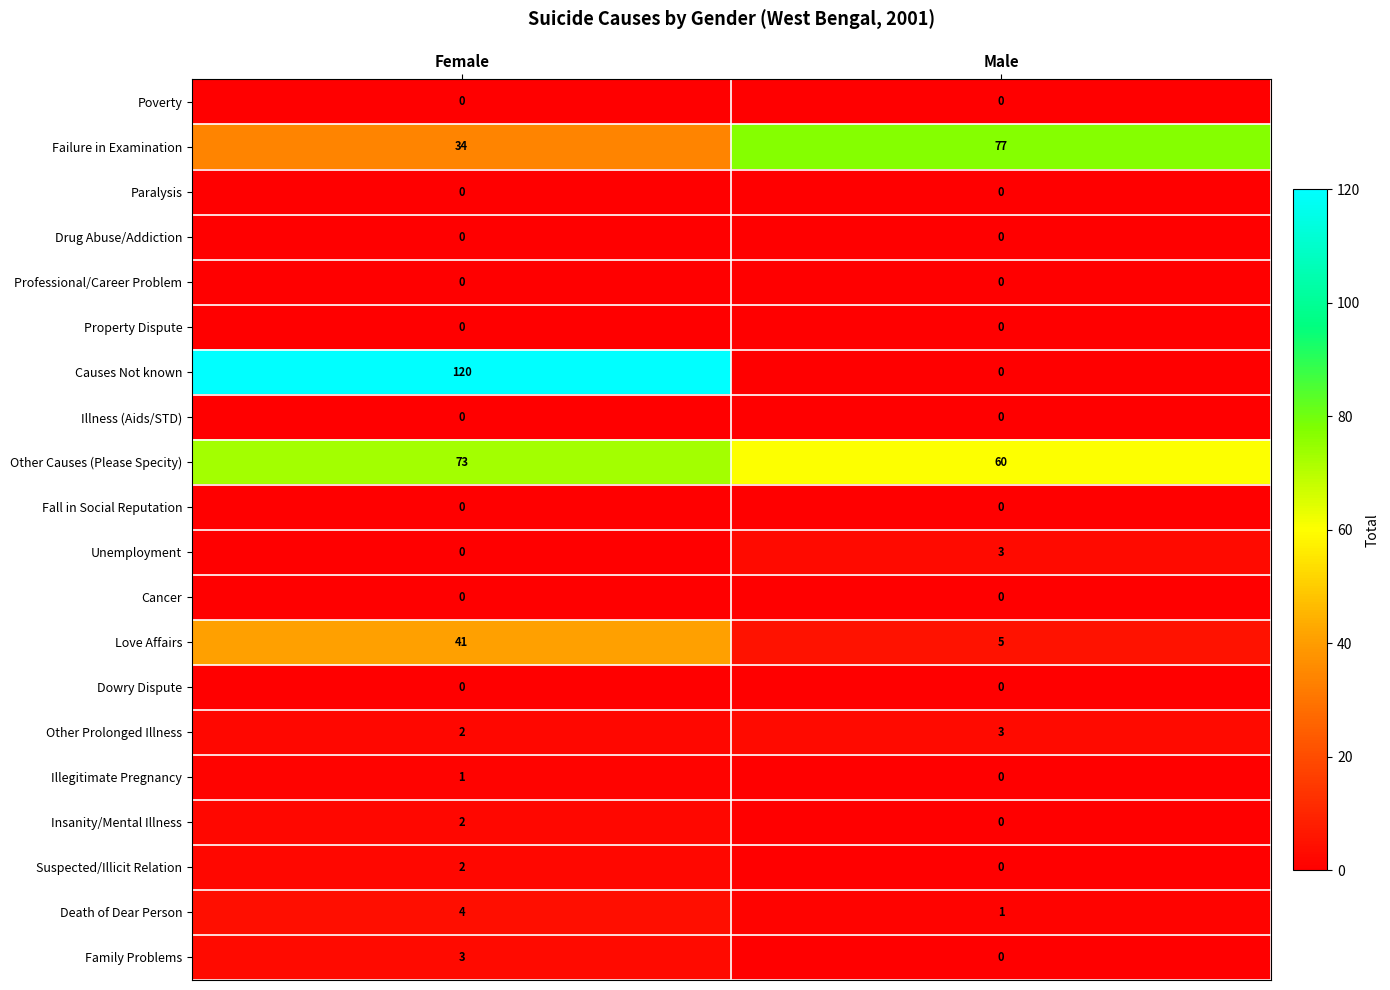

True or false: Death of Dear Person has a value of 0 at Male.

False